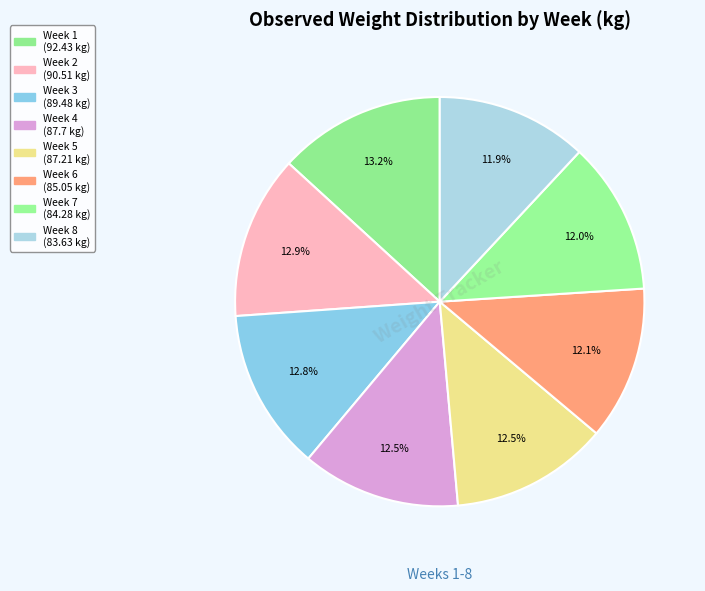

How many segments does this pie chart have?

8